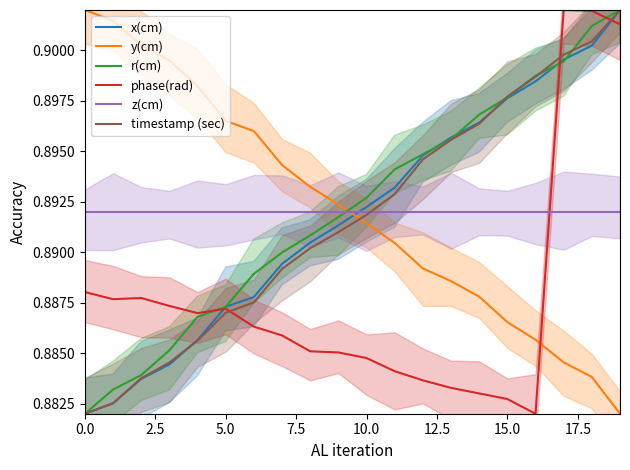

What is the value of the x(cm) point at the 1st from the left?

0.9